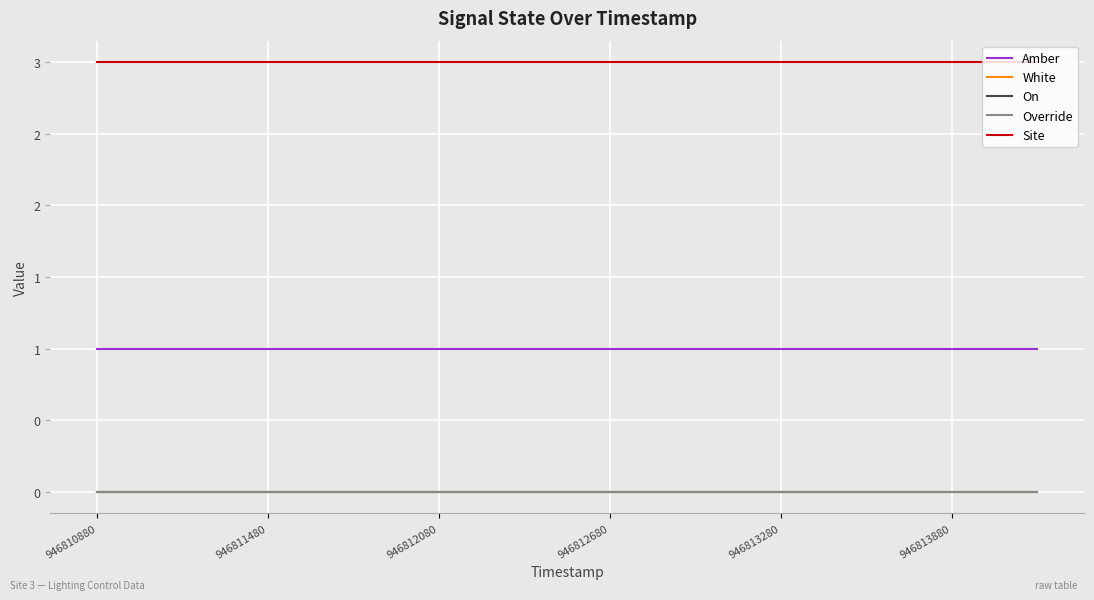

Is this an area chart (filled region under the line)?

No